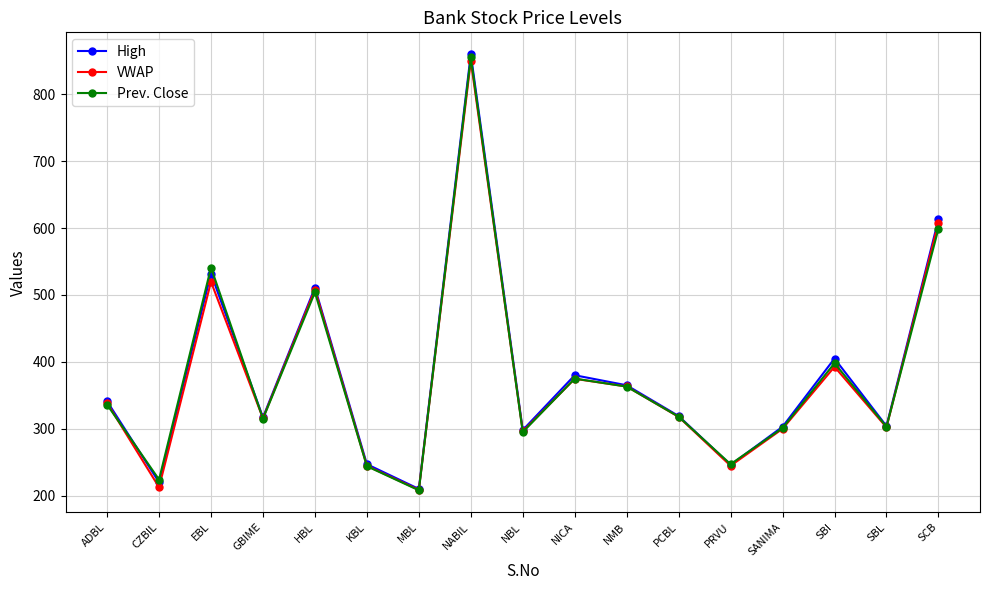

Which series has the largest range (max minus min)?

High